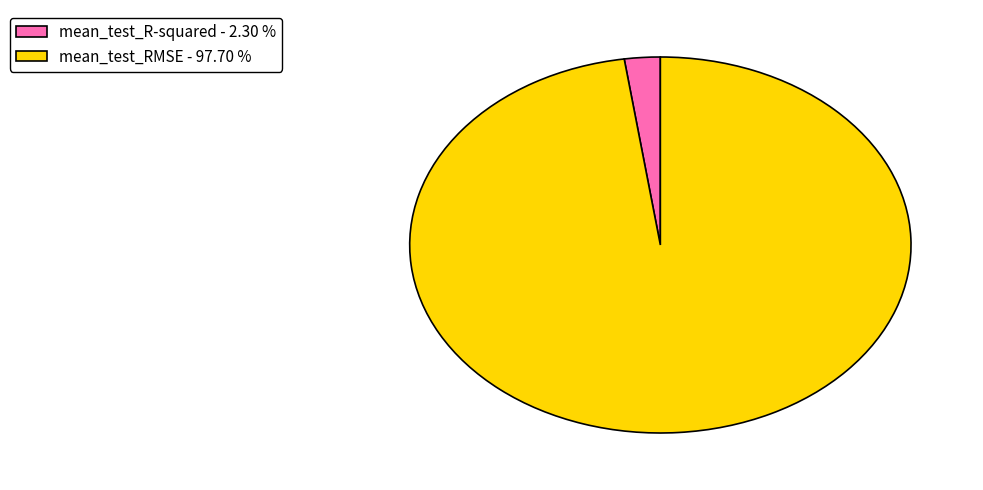

Is the sum of mean_test_RMSE - 97.70 % and mean_test_R-squared - 2.30 % greater than half?

Yes